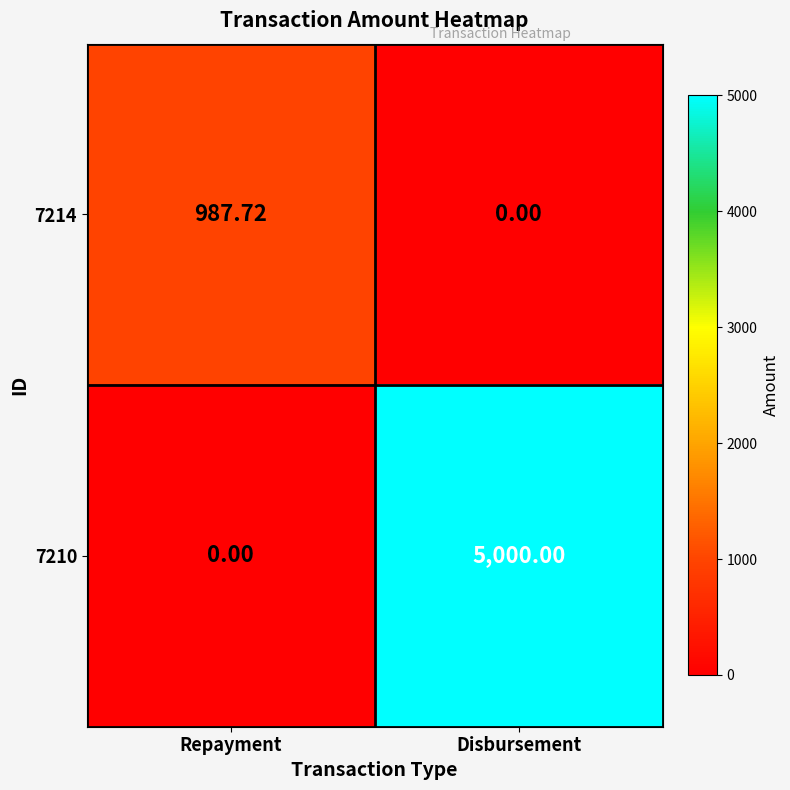

Which series has the largest total across all categories?

7210